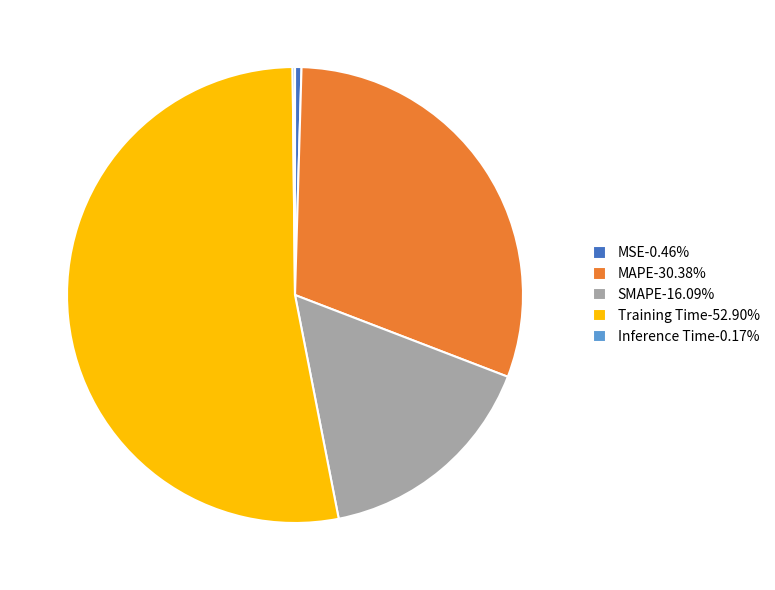

Combined, do MSE-0.46% and Training Time-52.90% account for over 50%?

Yes